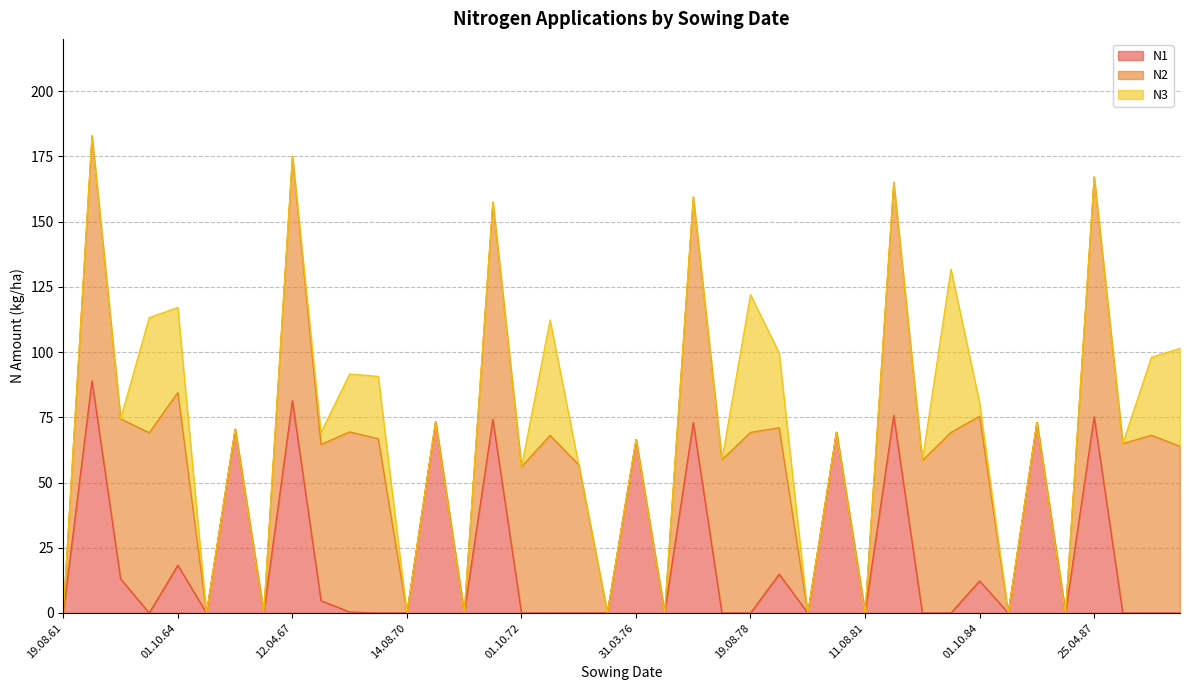

What are all the series names shown in the legend?

N1, N2, N3